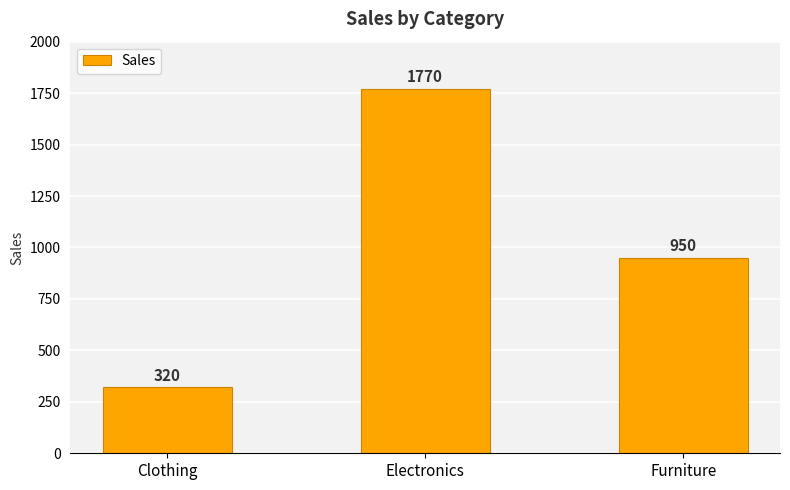

Approximately how many times larger is the value at Clothing compared to Furniture?

0.3